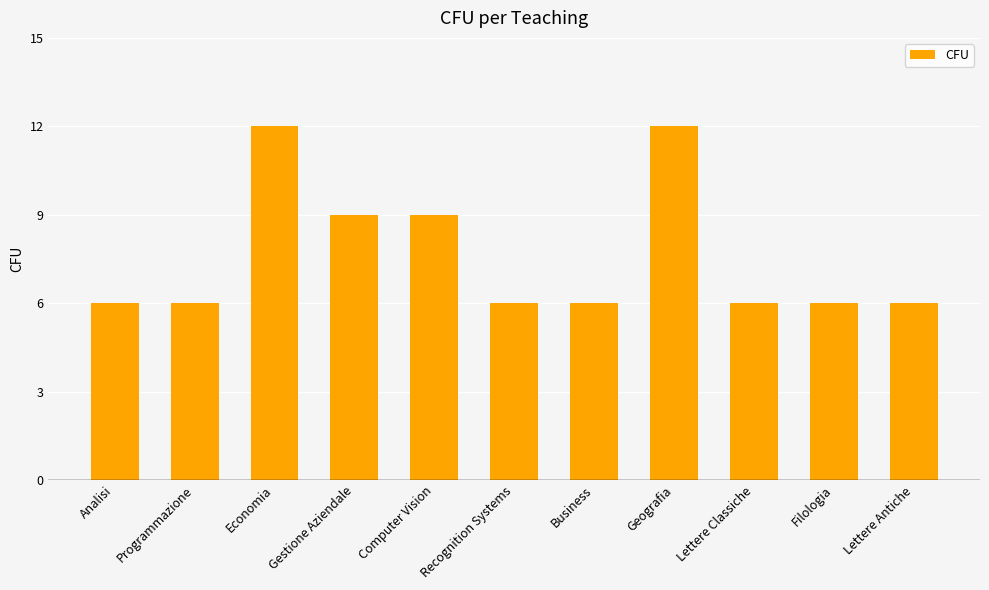

Reading right to left, extract all data points from this chart.

6	6	6	12	6	6	9	9	12	6	6